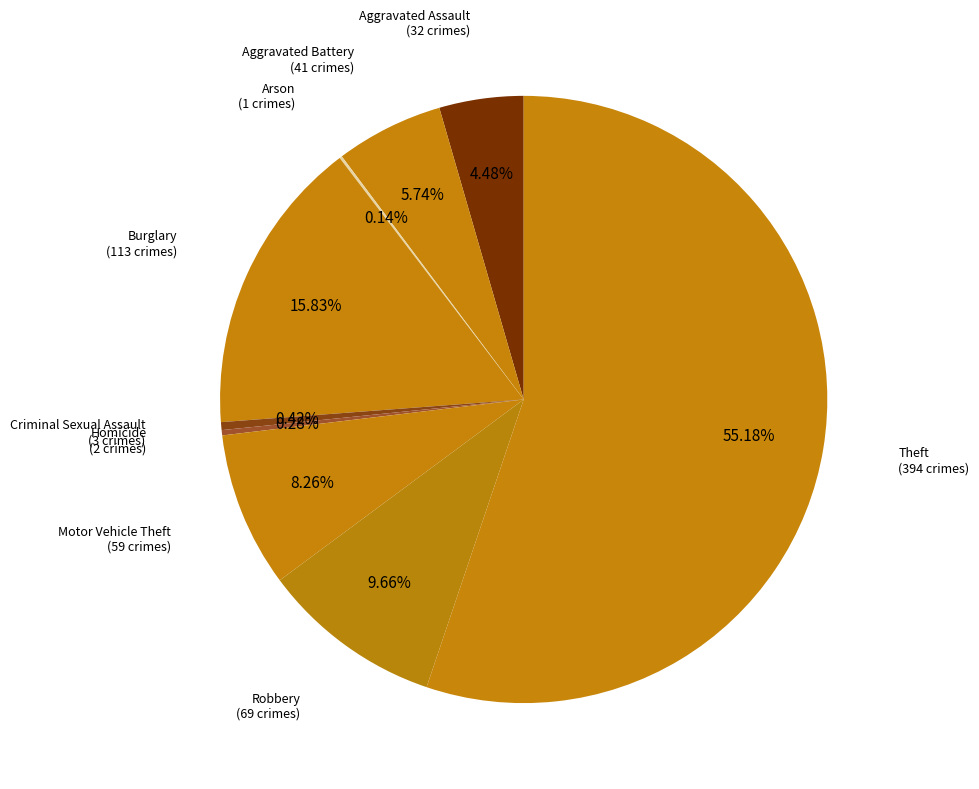

To the nearest percent, what is the difference between the largest and smallest slice percentages?

55%